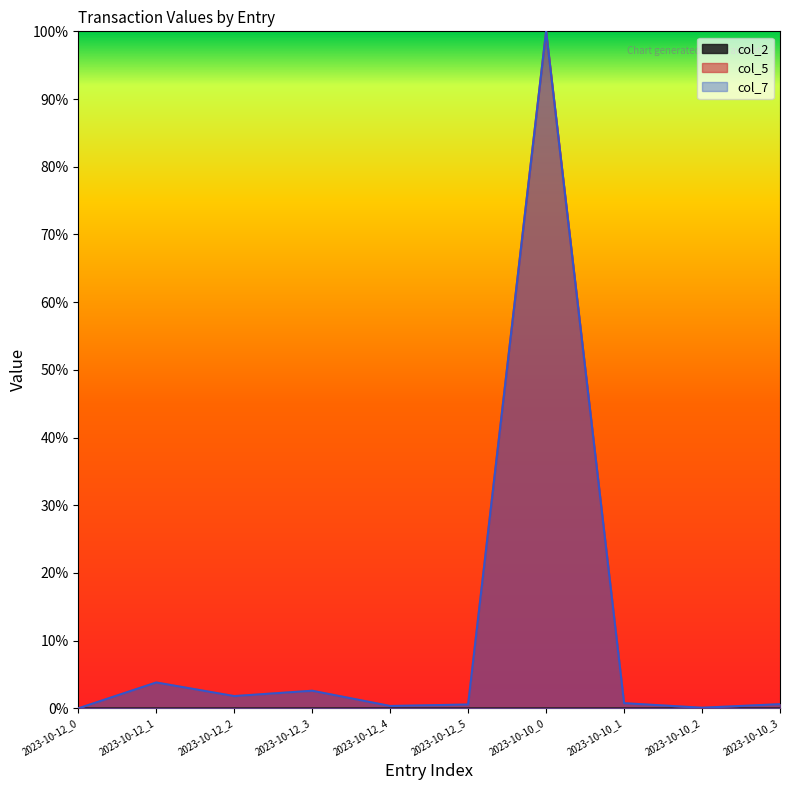

What is the label of the 7th point from the right?

2023-10-12_3